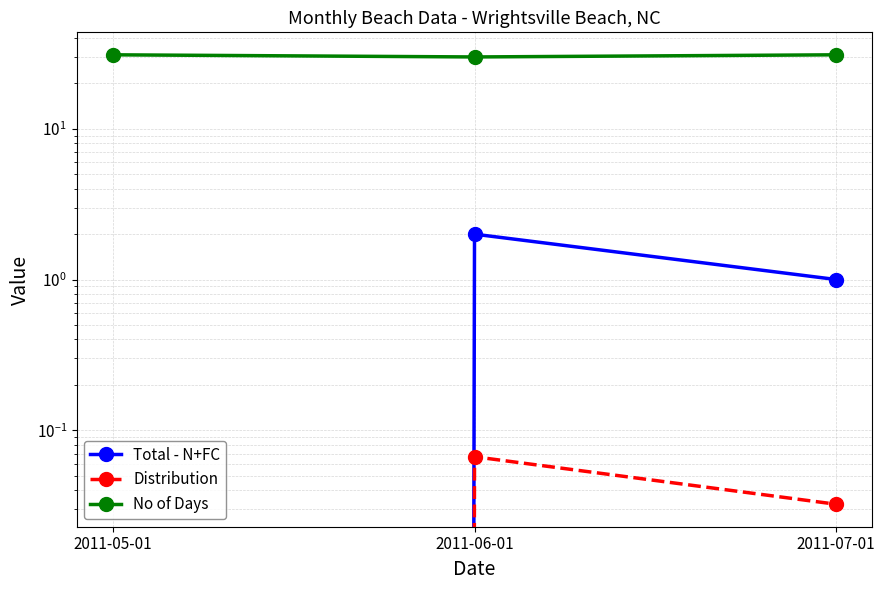

At how many categories does at least one series exceed 11?

3